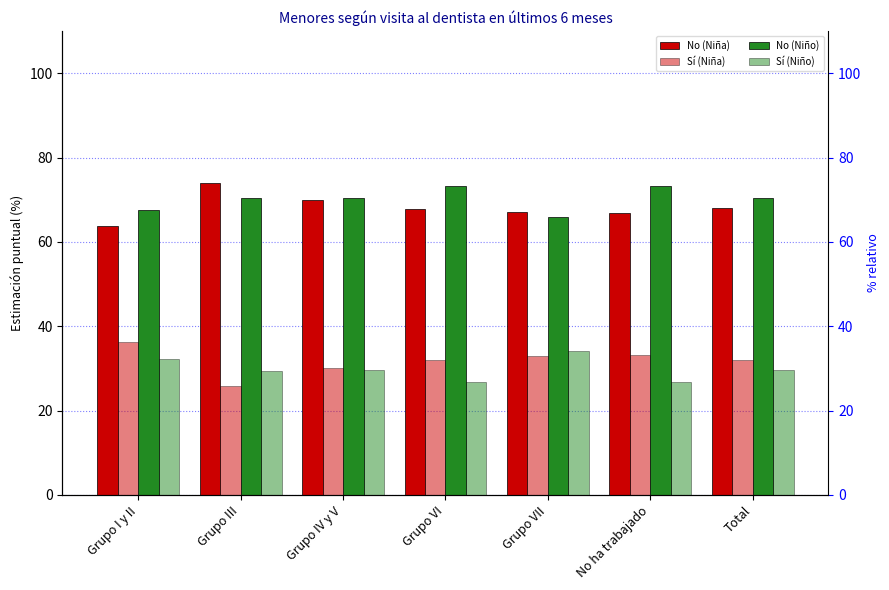

How many bars are there in each group?

4